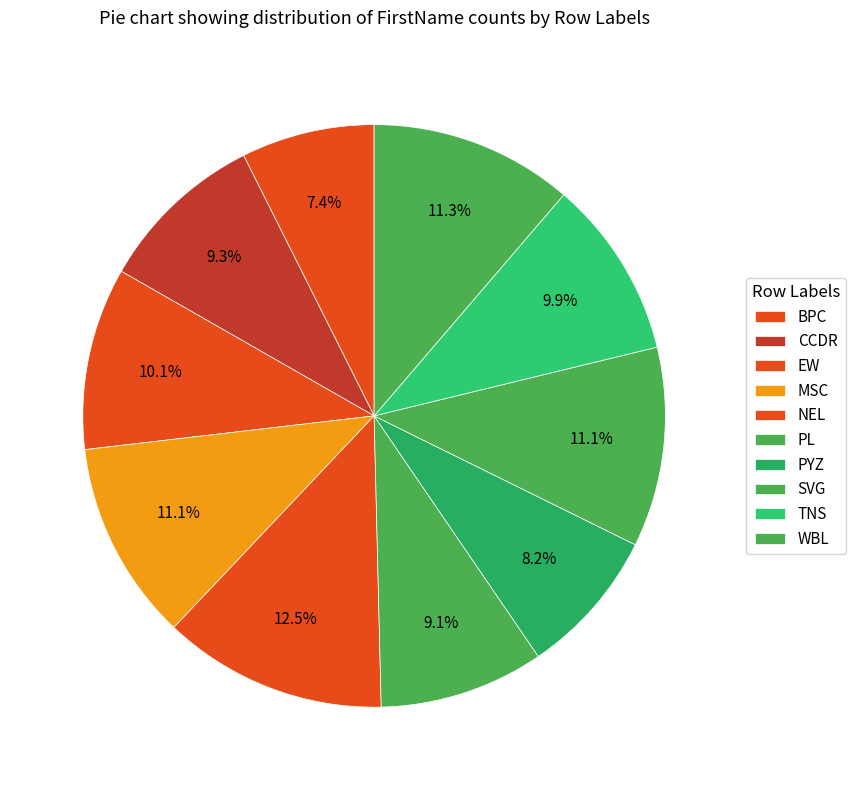

How many slices are in this pie chart?

10